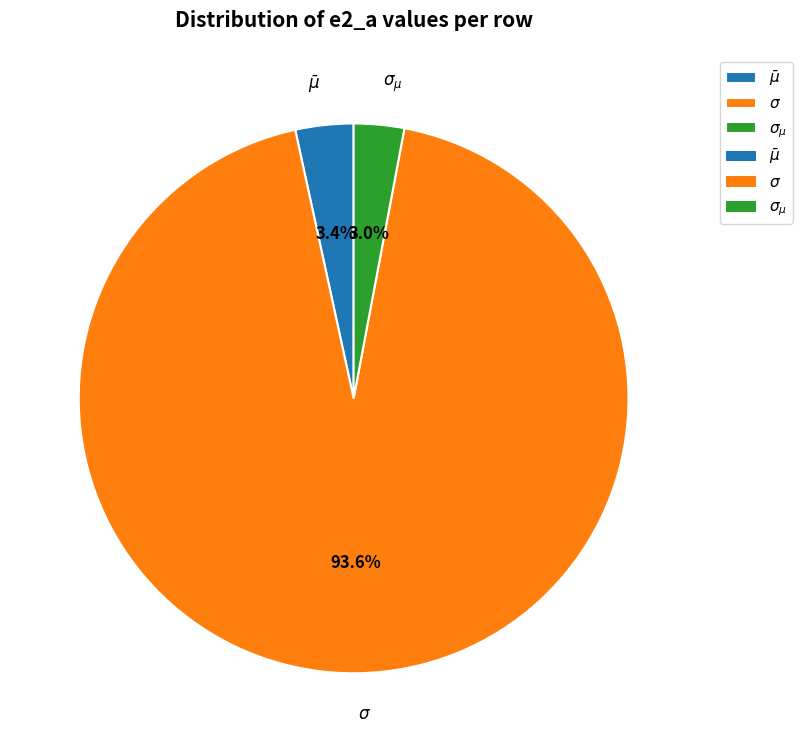

Count the number of slices in the pie.

3